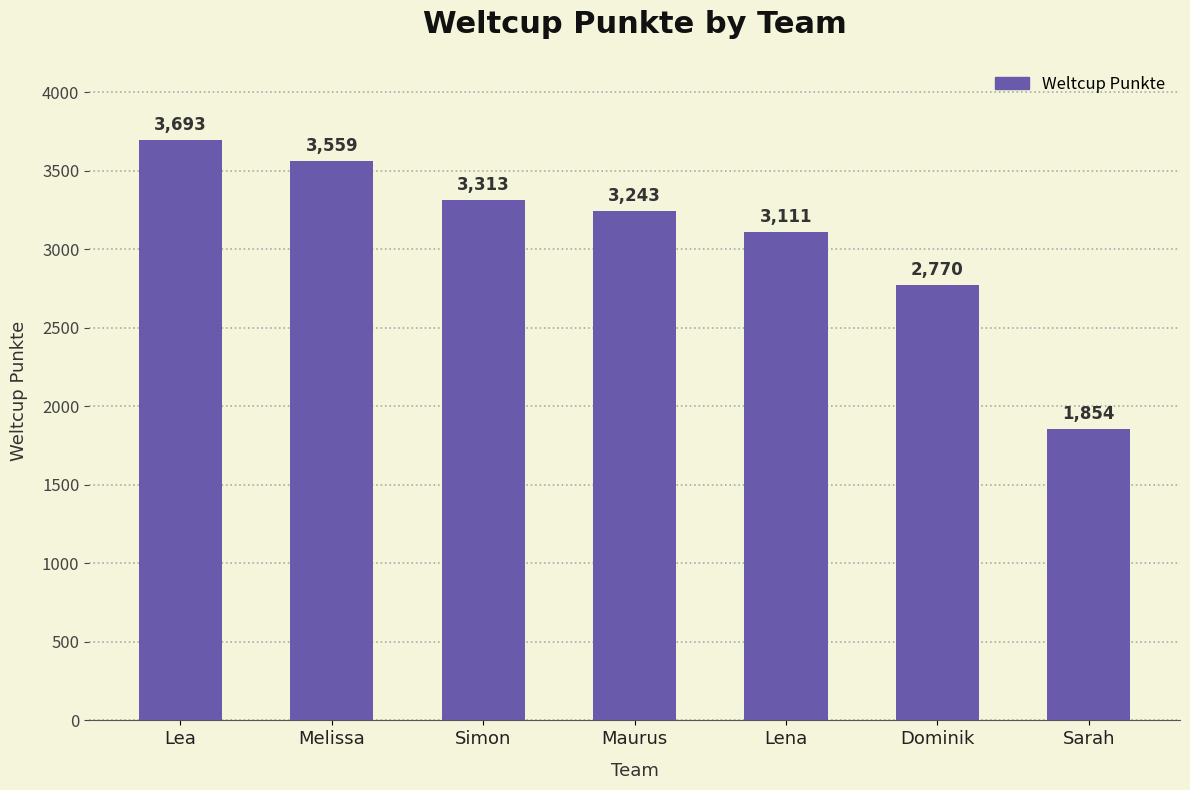

At which label is the value closest to 2773?

Dominik